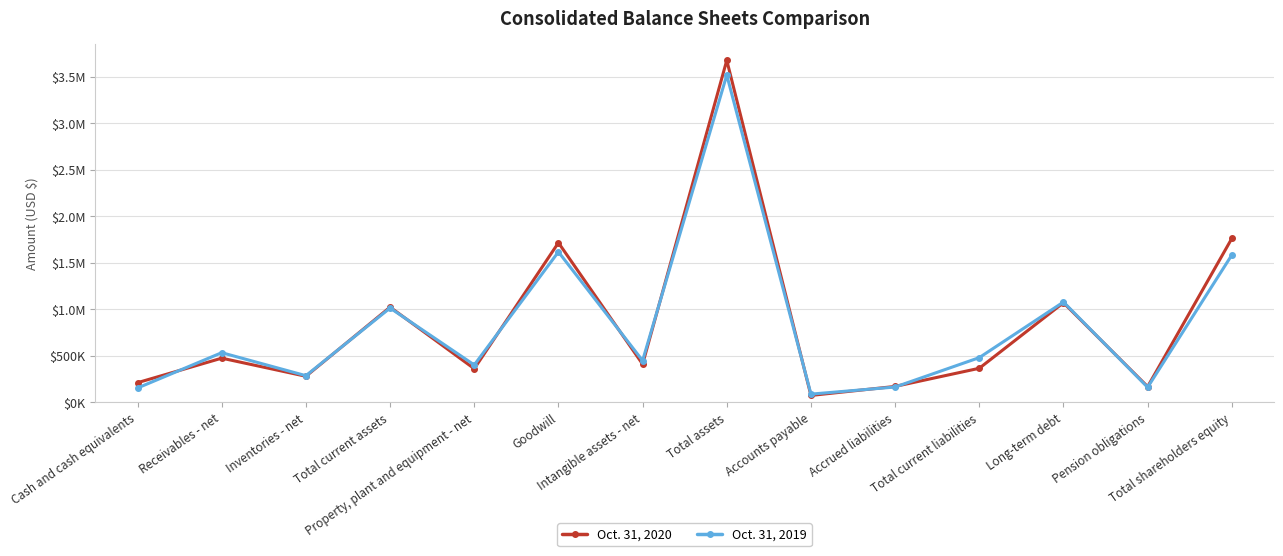

Where does the Oct. 31, 2020 series first go above 407586?

Receivables - net